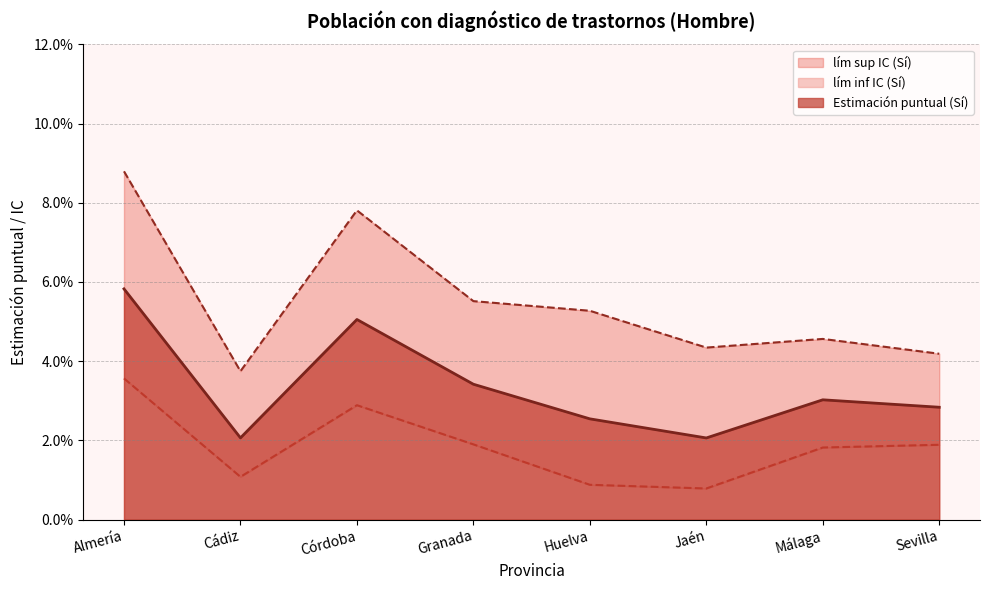

Which series has the largest range (max minus min)?

lím sup IC (Sí)